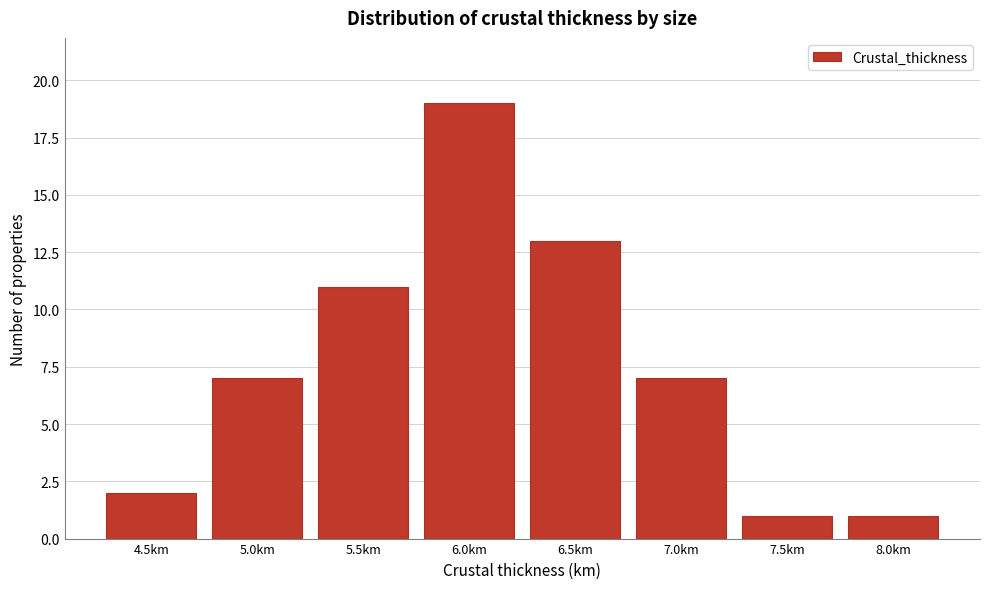

Reading left to right, extract all data points from this chart.

4.5km=2	5.0km=7	5.5km=11	6.0km=19	6.5km=13	7.0km=7	7.5km=1	8.0km=1